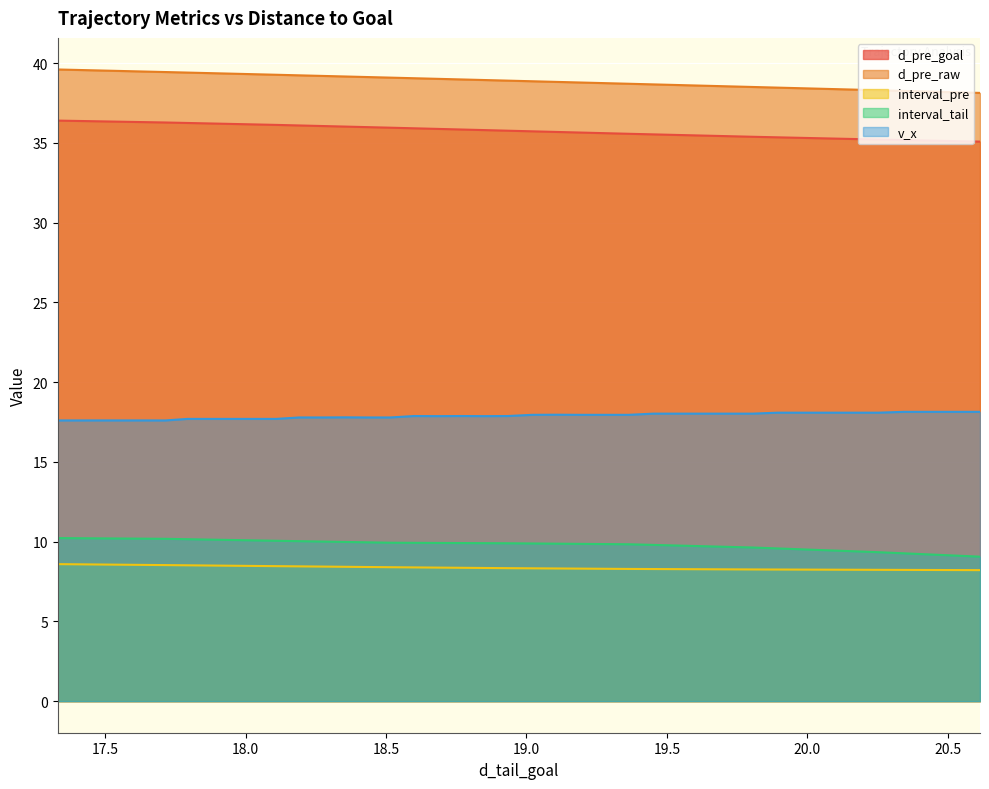

True or false: interval_tail and d_pre_raw intersect in this chart.

False